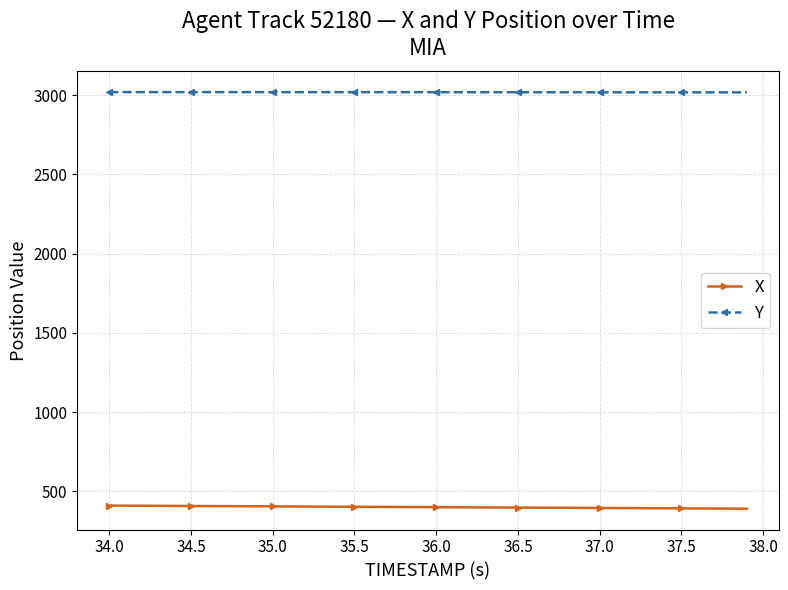

Which series has the largest total across all categories?

Y